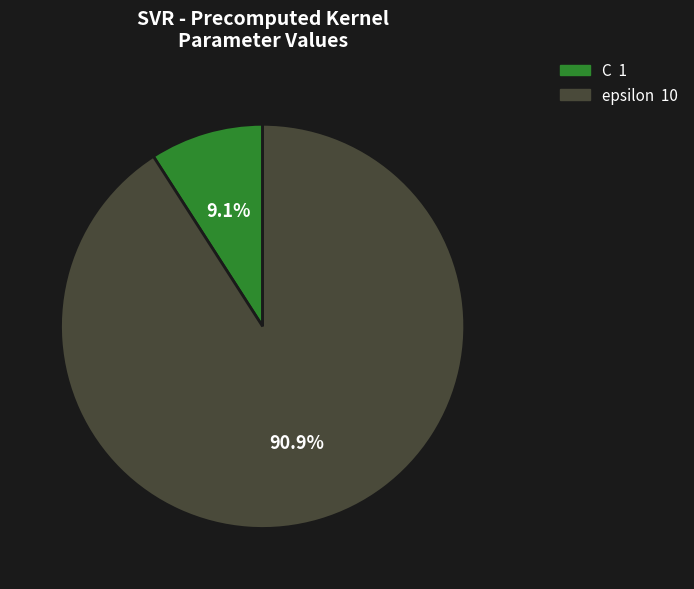

Count the number of slices in the pie.

2